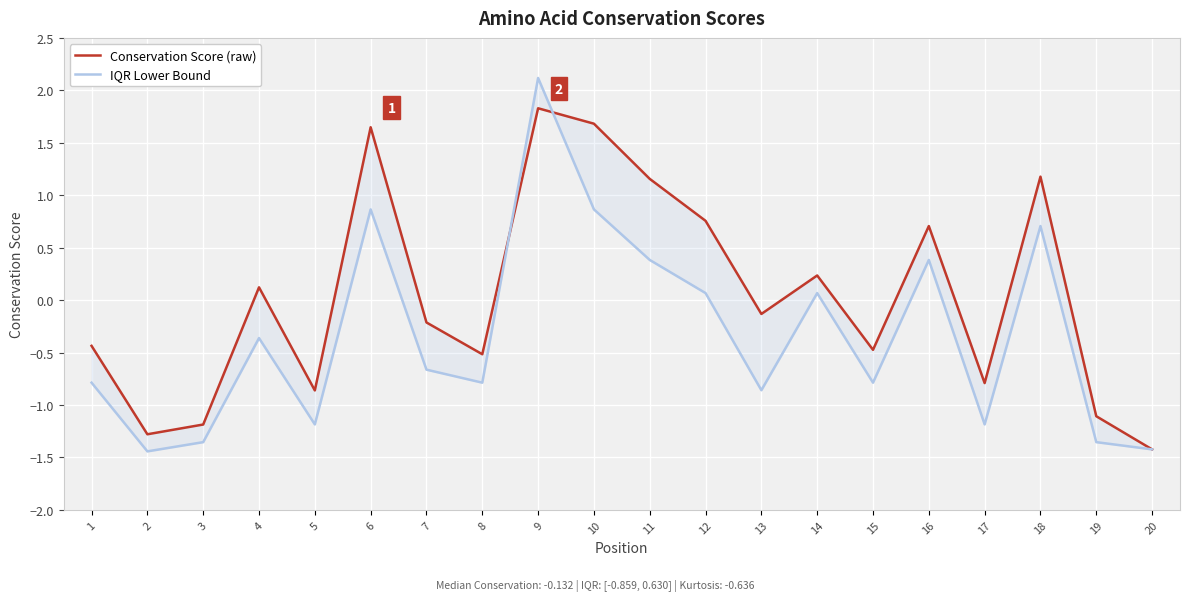

Which series has the largest total across all categories?

Conservation Score (raw)